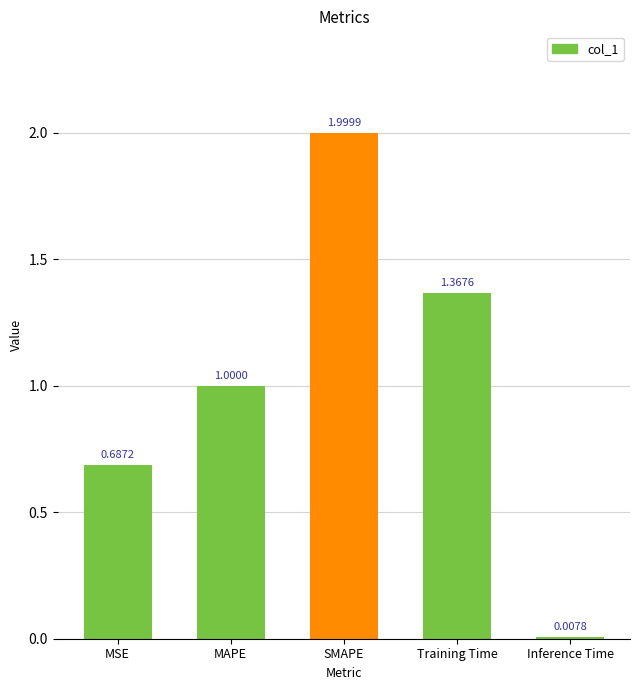

What is the sum of all values?

5.1